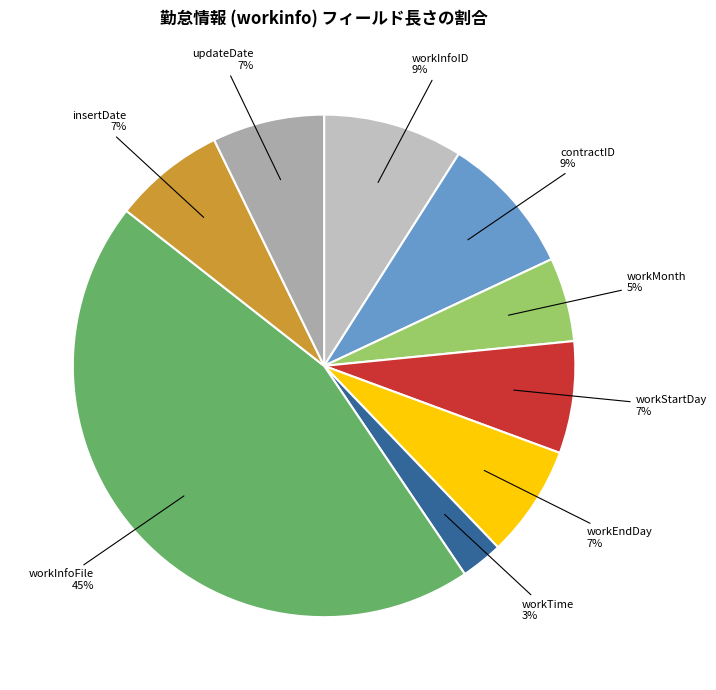

To the nearest percent, what percentage of the pie is workInfoFile?

45%